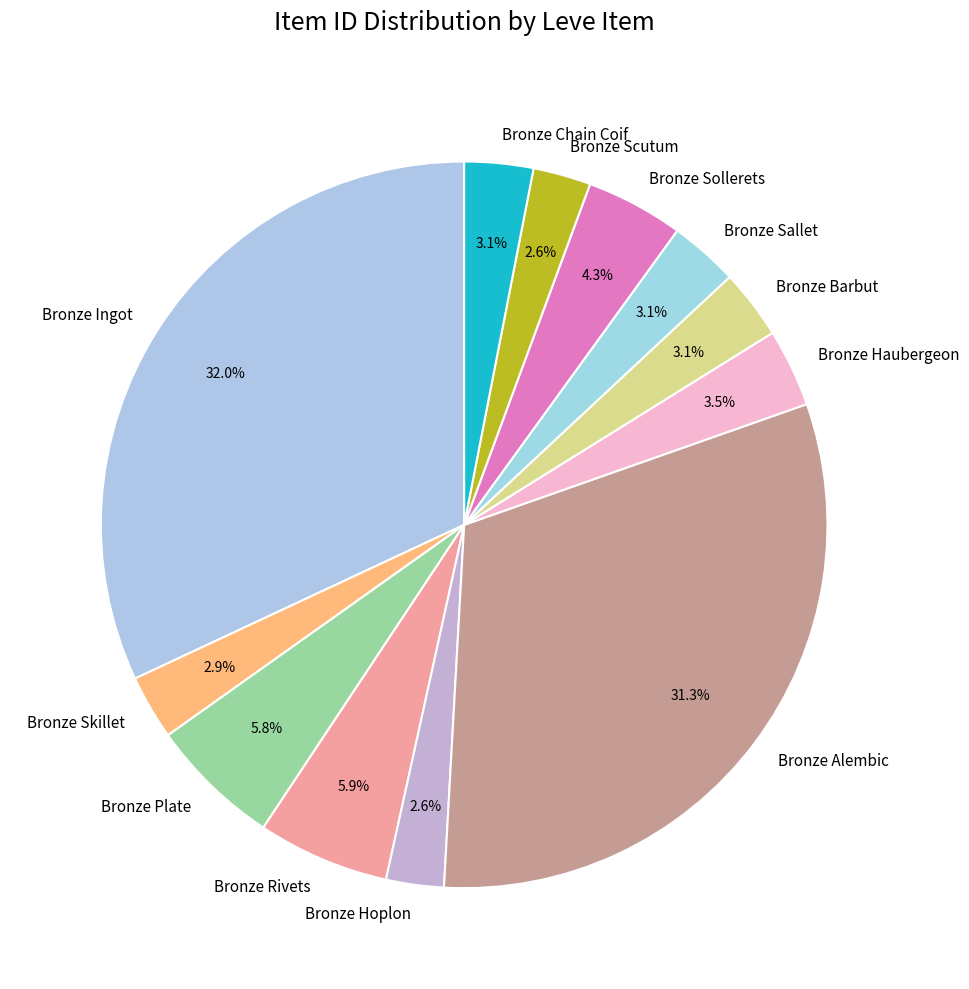

Does any single category account for the majority?

No